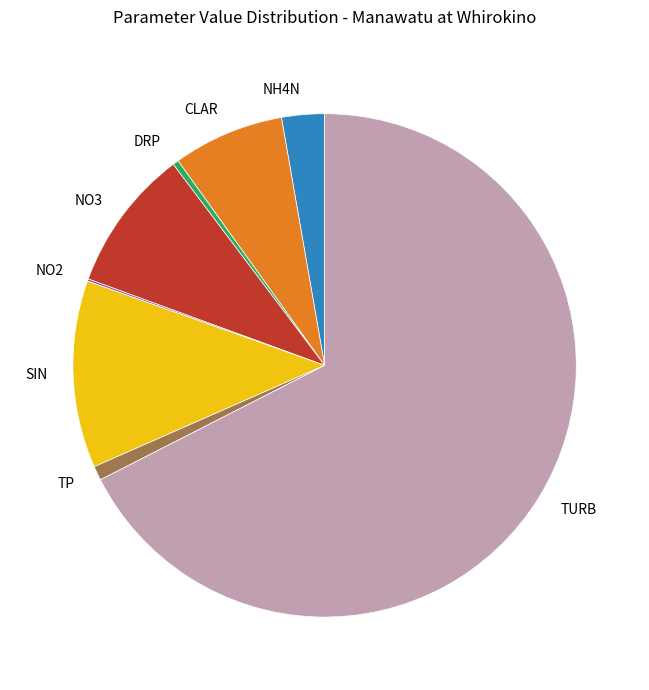

Between NH4N and CLAR, which is larger?

CLAR